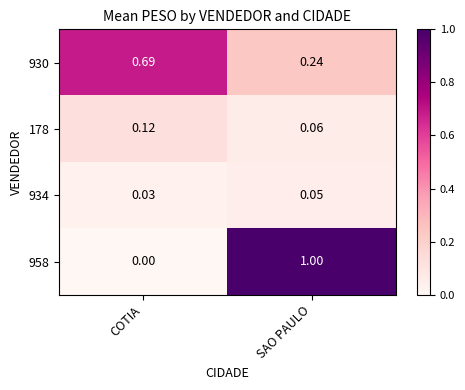

At which label is 934 closest to 0?

COTIA